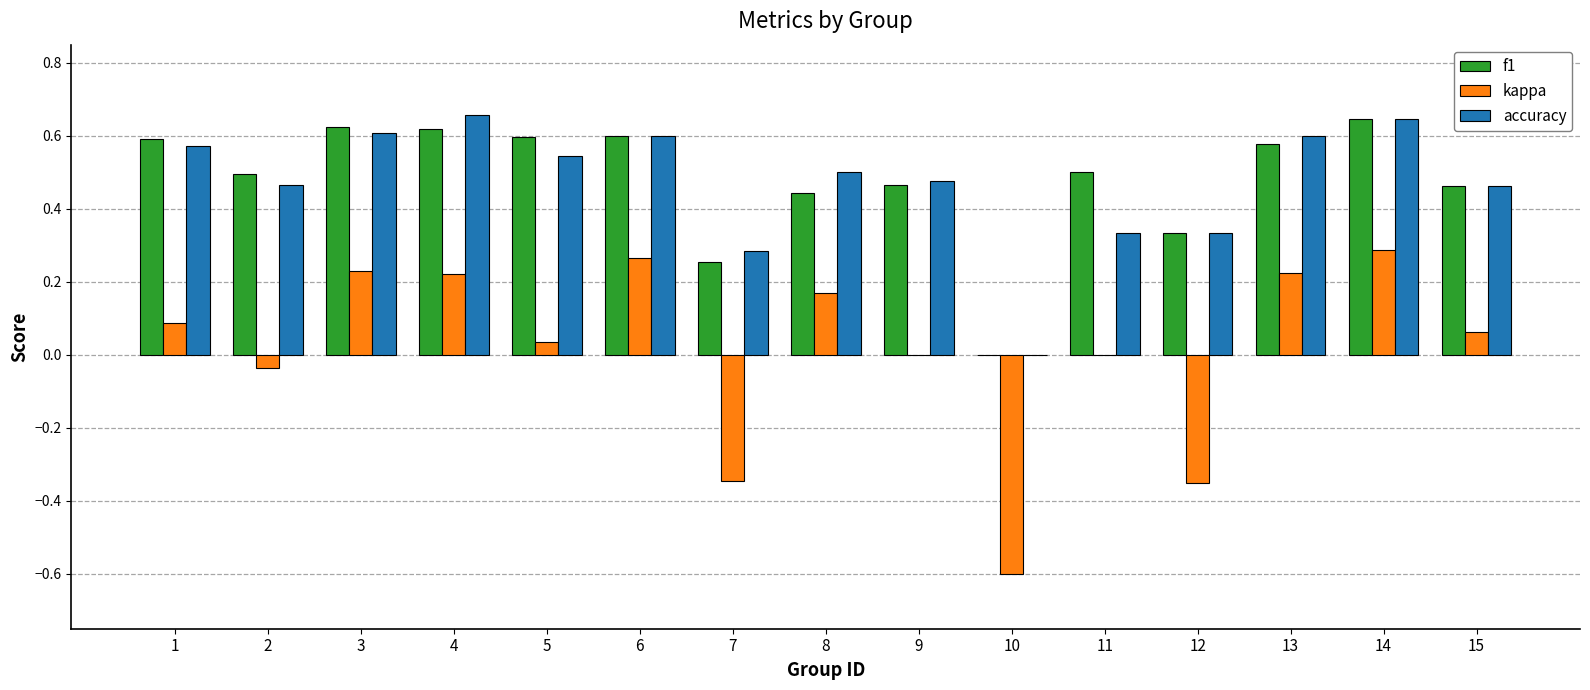

Which series changed the most between 2 and 5?

f1